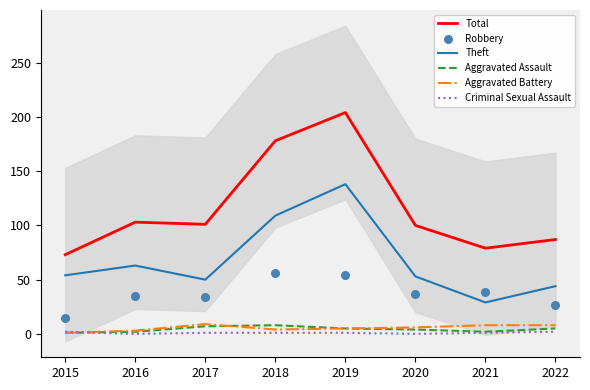

What are all the series names shown in the legend?

Total, Theft, Aggravated Assault, Aggravated Battery, Criminal Sexual Assault, Robbery